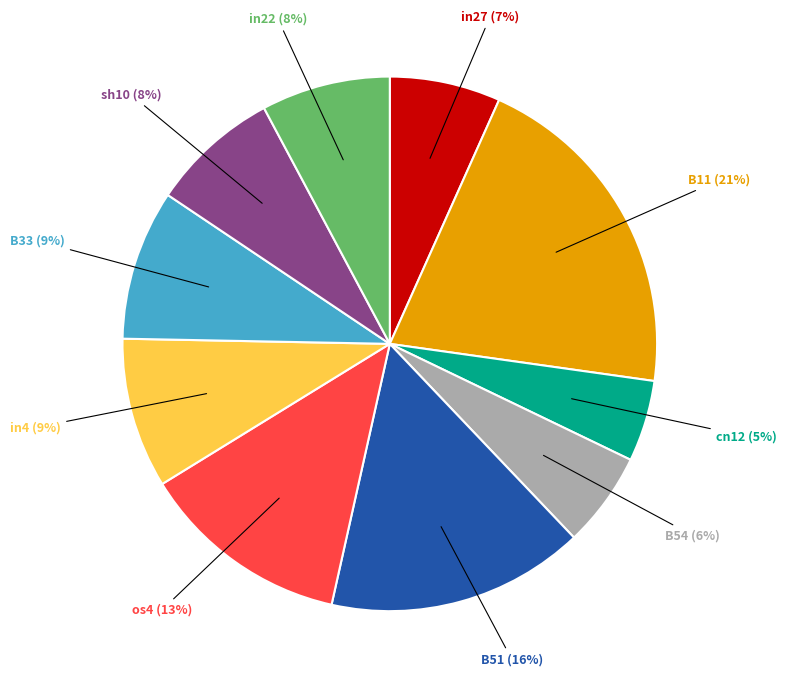

Is there a majority slice in this chart?

No